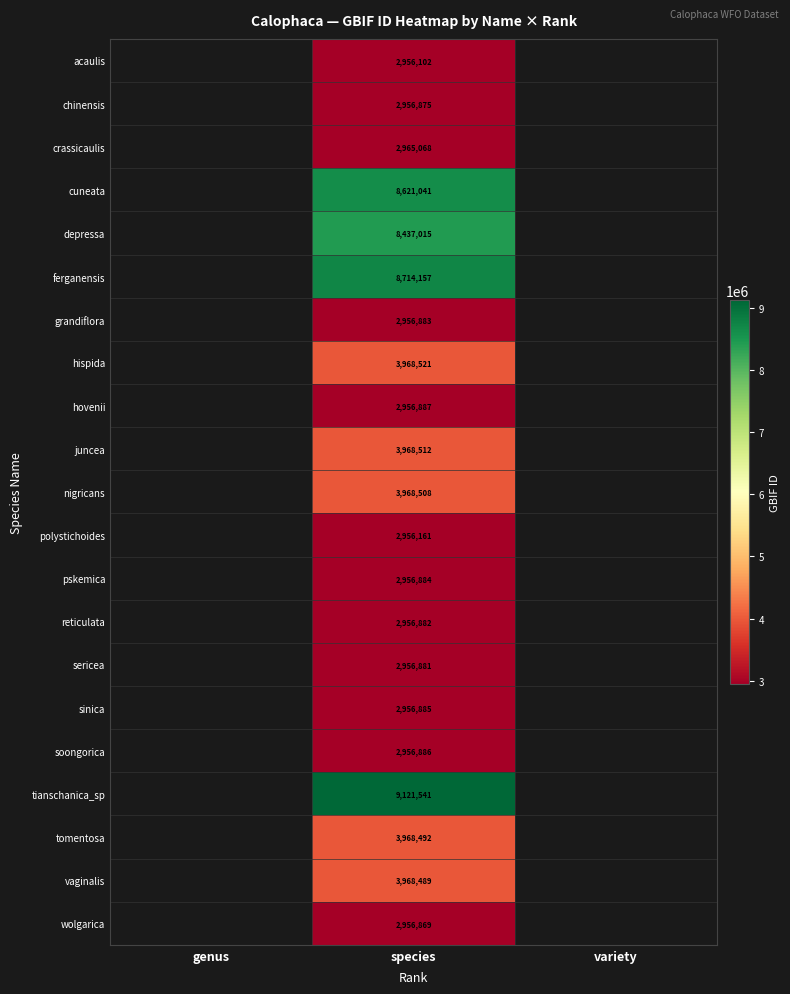

What is the total value across all series at species?

90225539